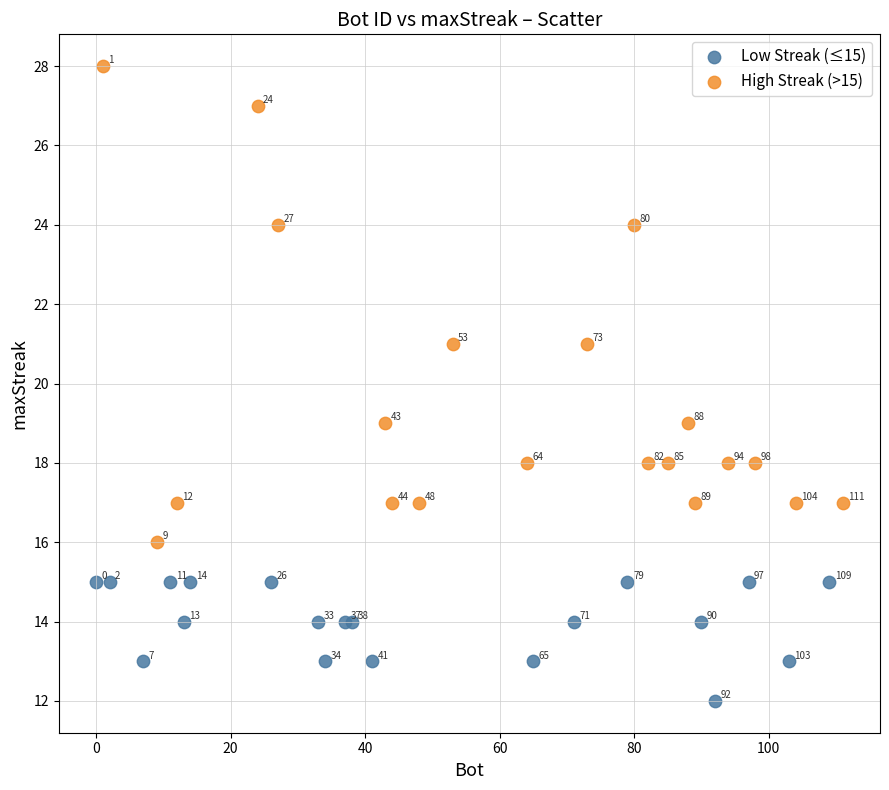

Which series contains the lowest Y value?

Low Streak (≤15)